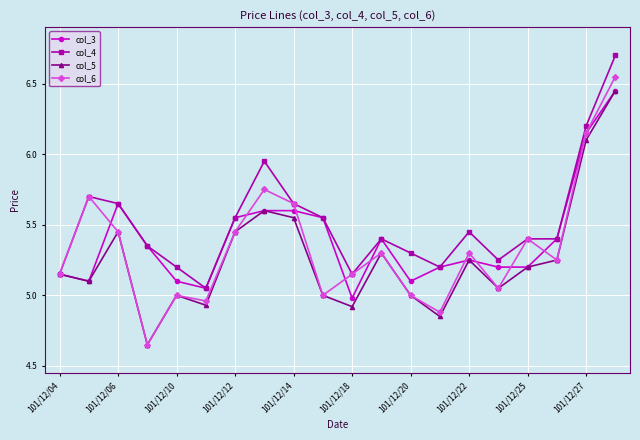

Which series has the widest spread of values?

col_6